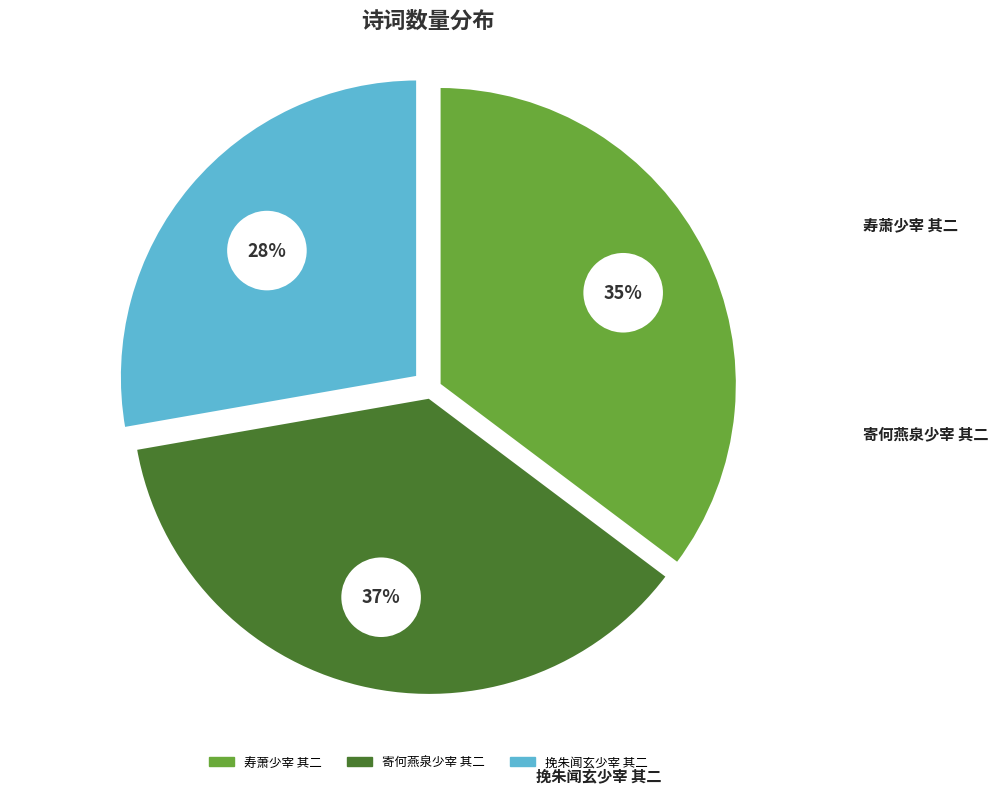

Is there any slice that represents more than half of the pie?

No